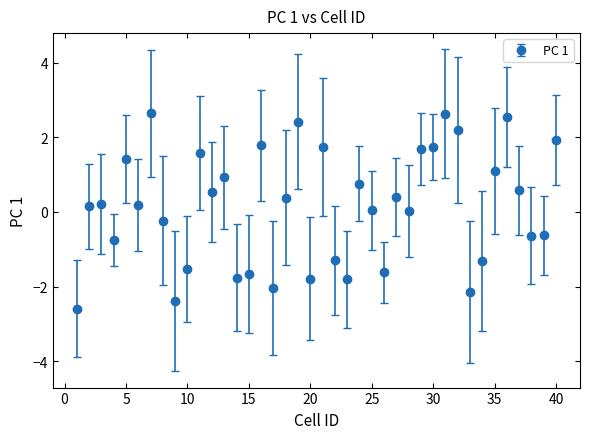

What is the sum of all values?

5.4